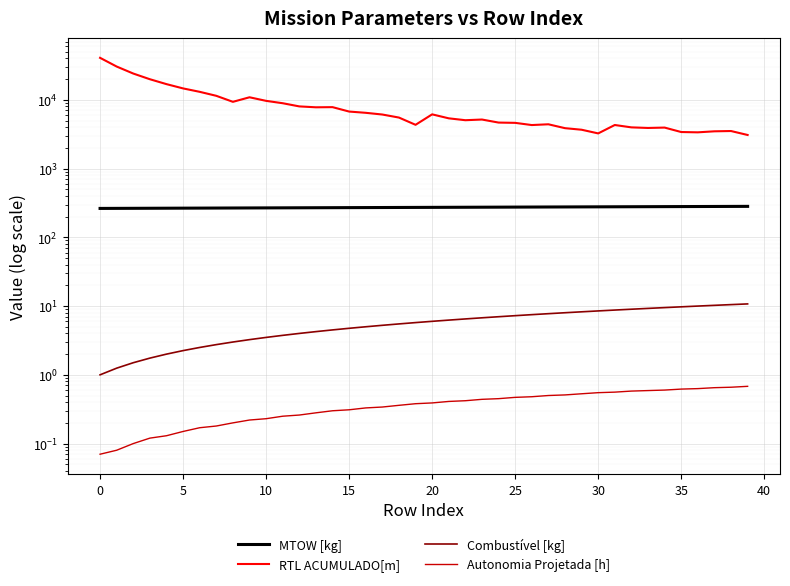

True or false: MTOW [kg] has more than 0 interior local peaks.

False